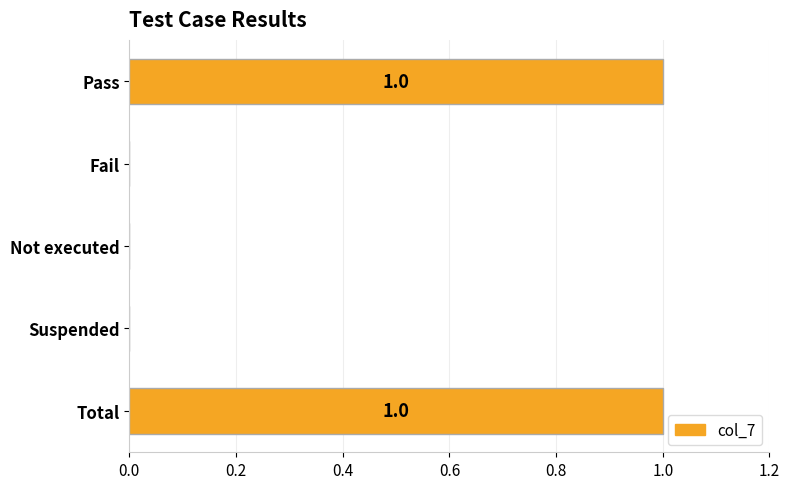

Between Suspended and Pass, which is larger?

Pass